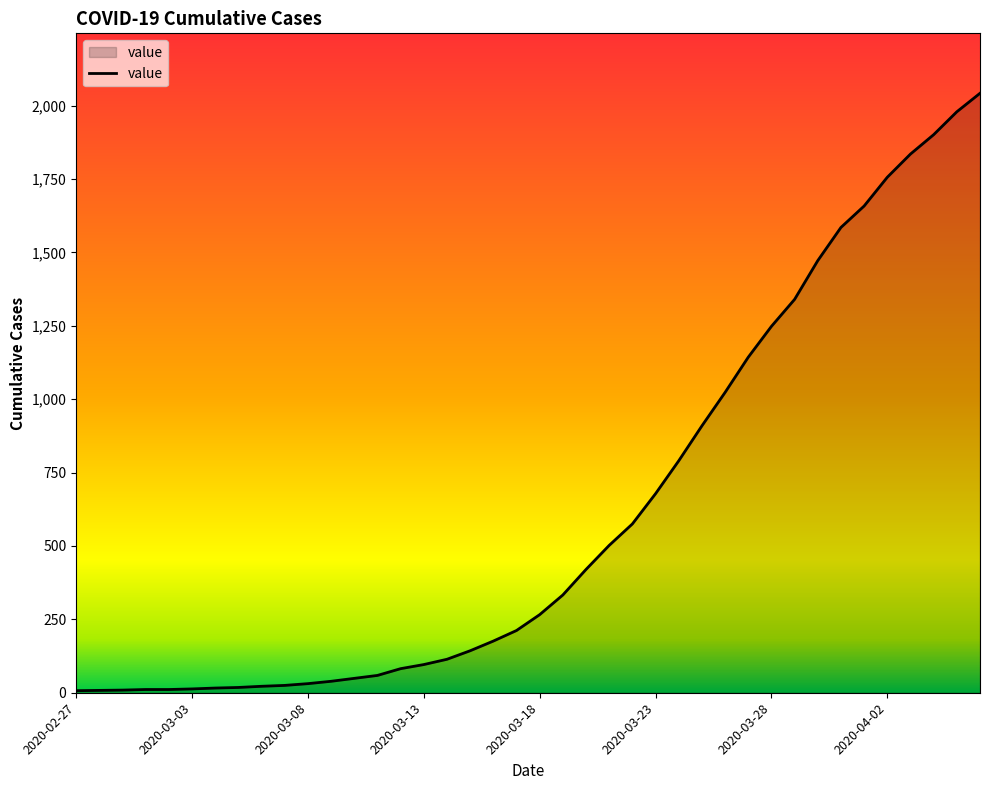

What is the maximum value shown in the chart?

2042